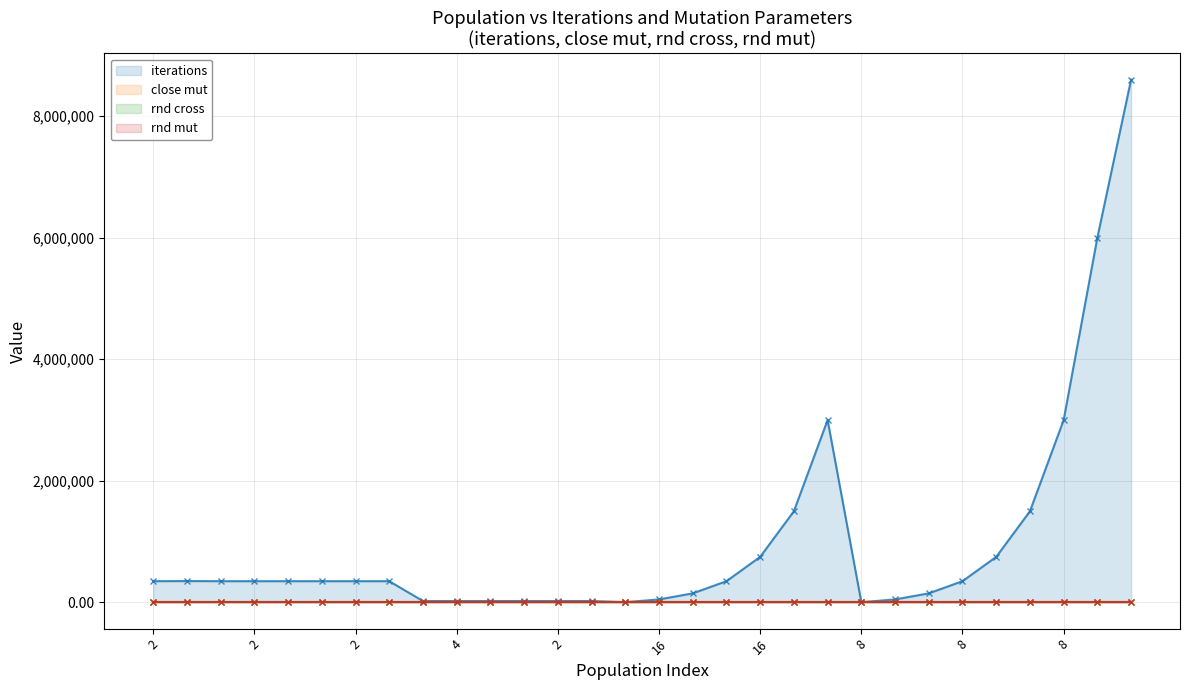

How many values in the iterations series are below 350000?

12